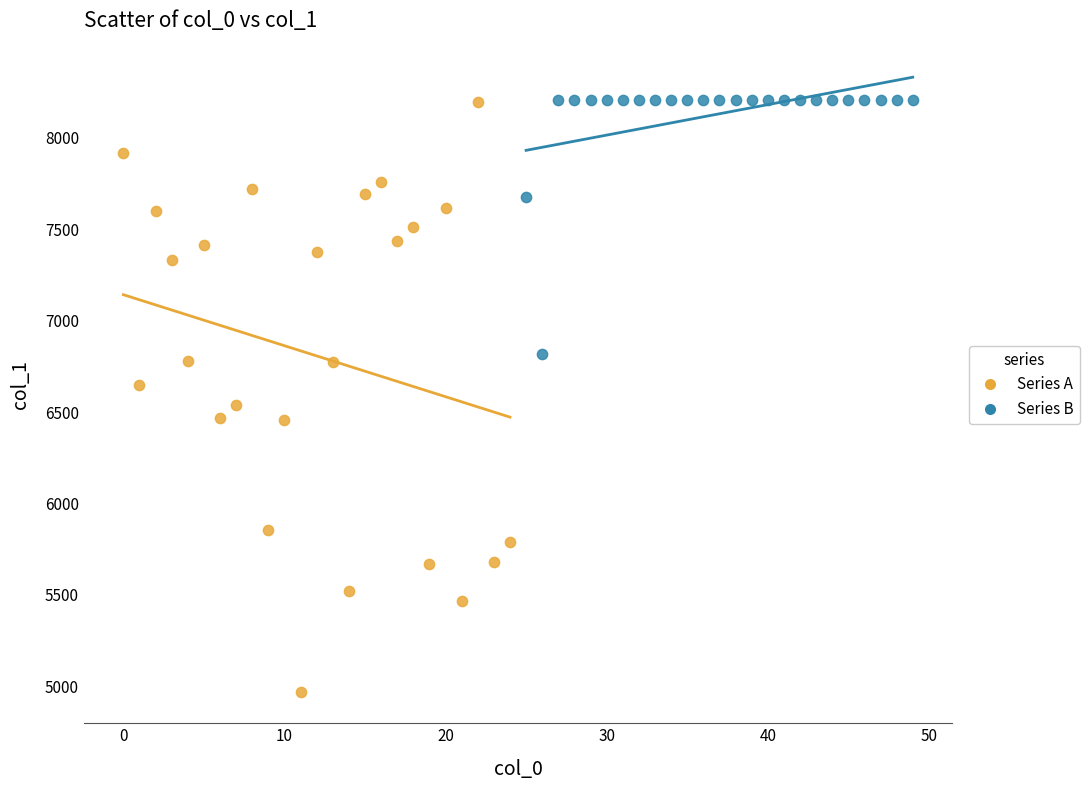

Which series has the largest Y range (max minus min)?

Series A